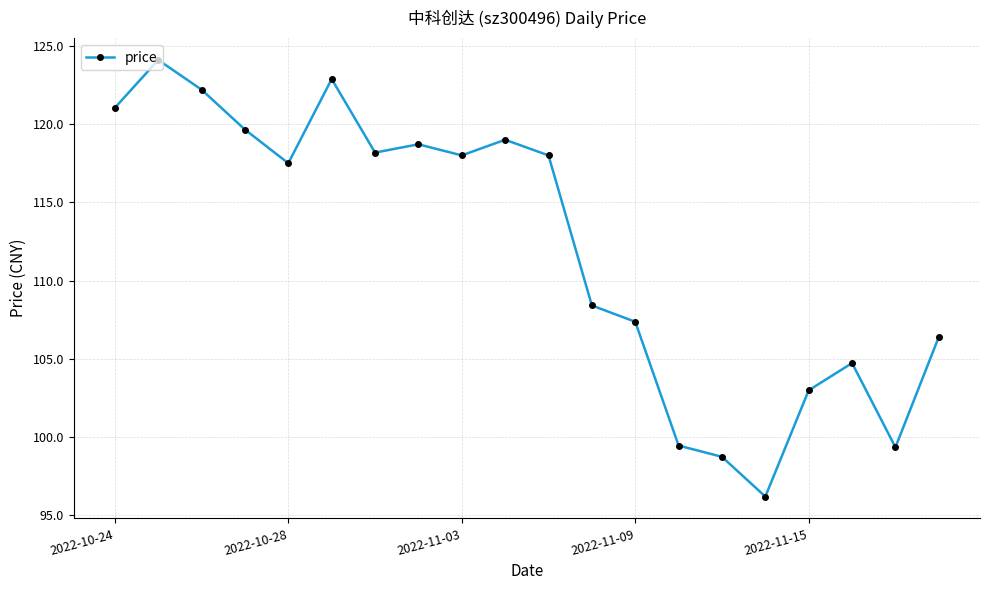

What is the difference between the maximum and minimum values?

27.9